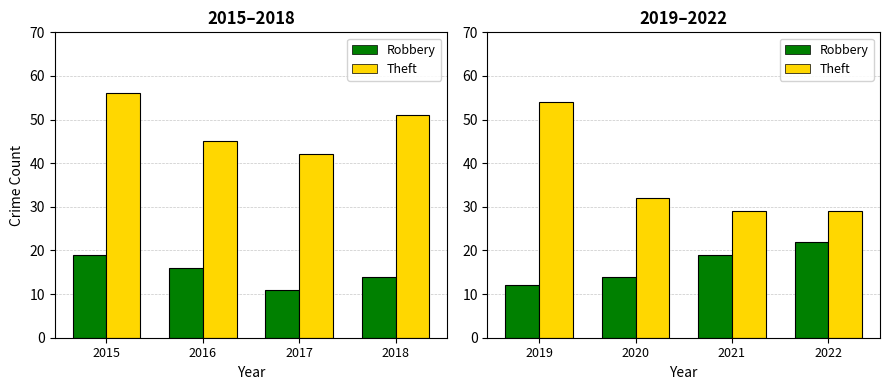

What is the average value of the Robbery series?

17